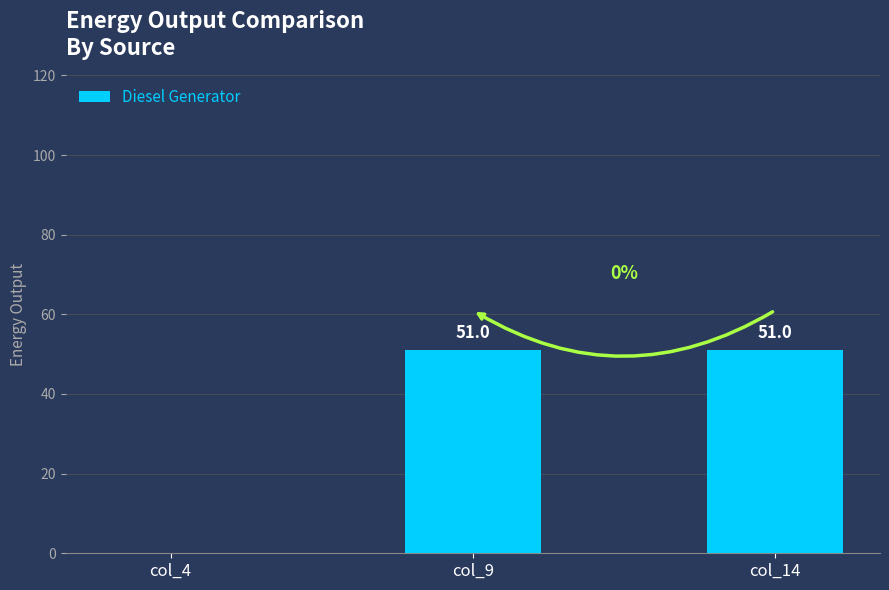

Are the bars grouped side by side (vs. stacked)?

No